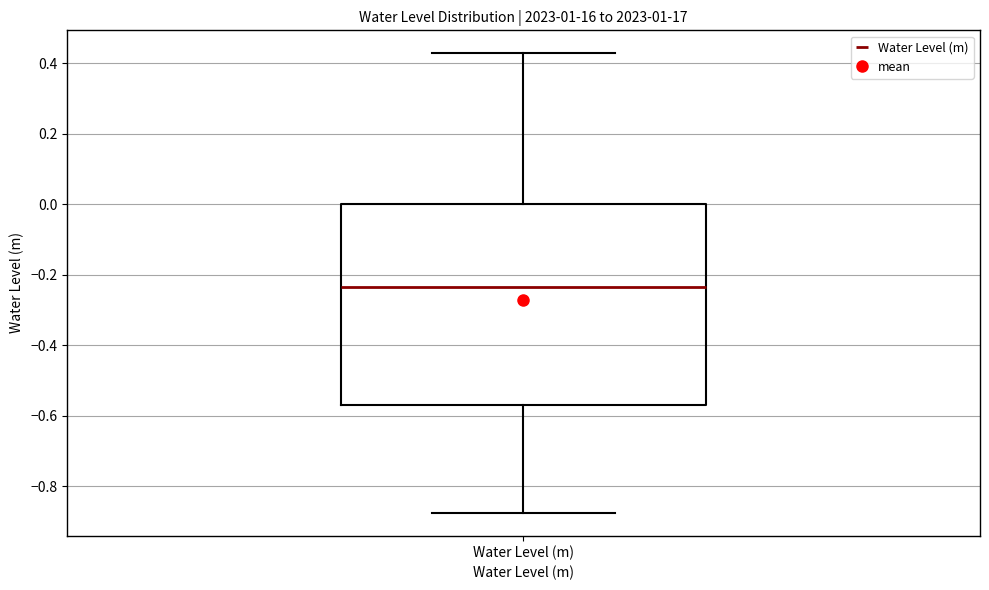

Transcribe this box plot: give where the median line is, the range the box spans, and where the two whiskers end, as read against the y-axis. The values are not printed on the chart, so give them approximately, as read against the axis.

median -0.24, box -0.58 to 0.00, whiskers -0.88 to 0.42